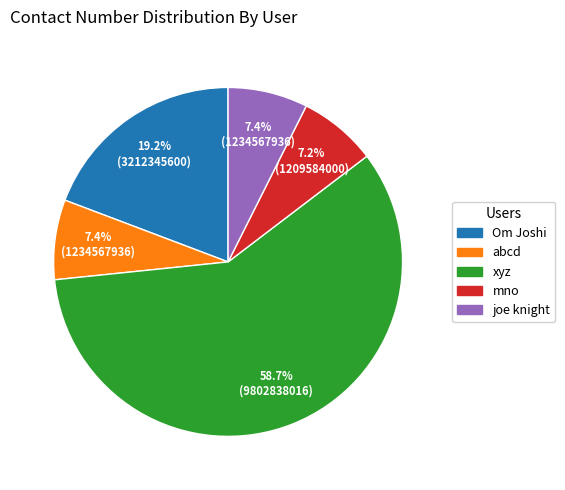

Which category has the biggest portion of the pie?

xyz